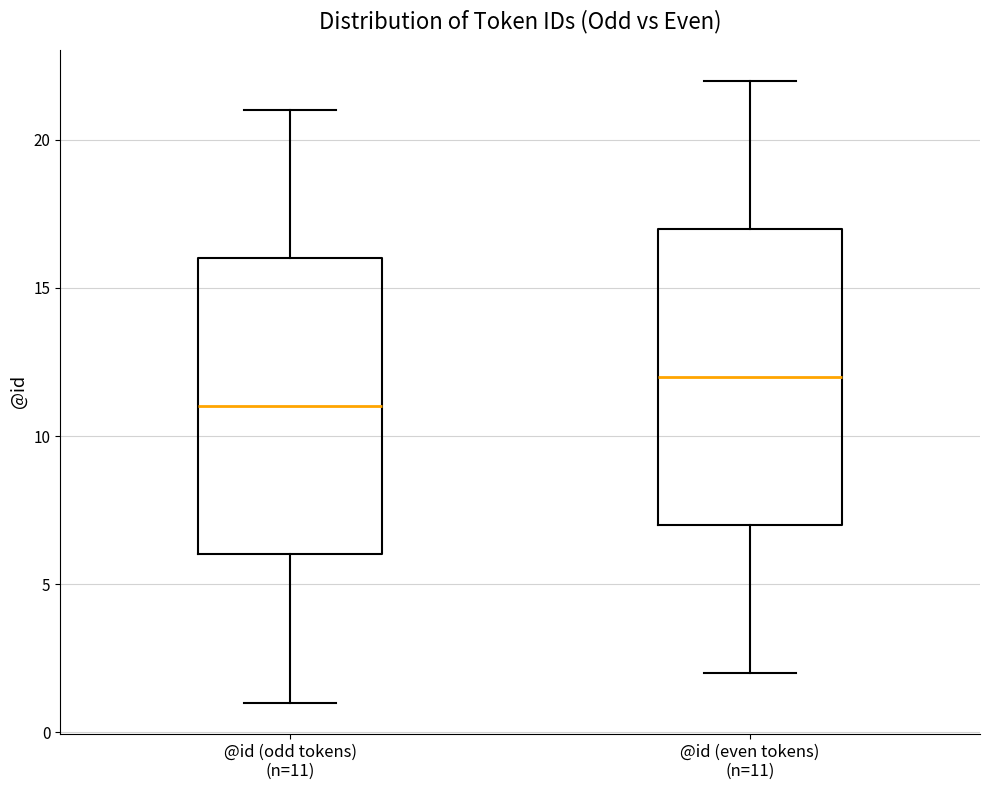

Which box has the highest median line?

@id (even tokens) (n=11)